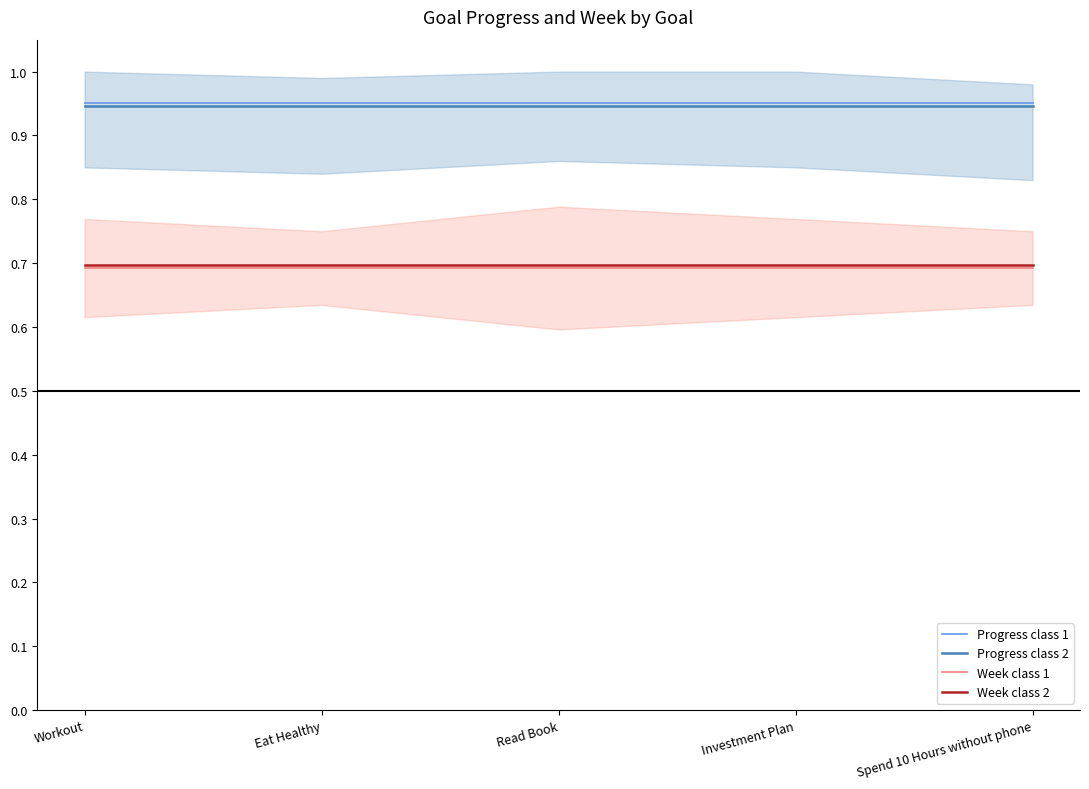

Does the chart display data point markers on the line(s)?

No